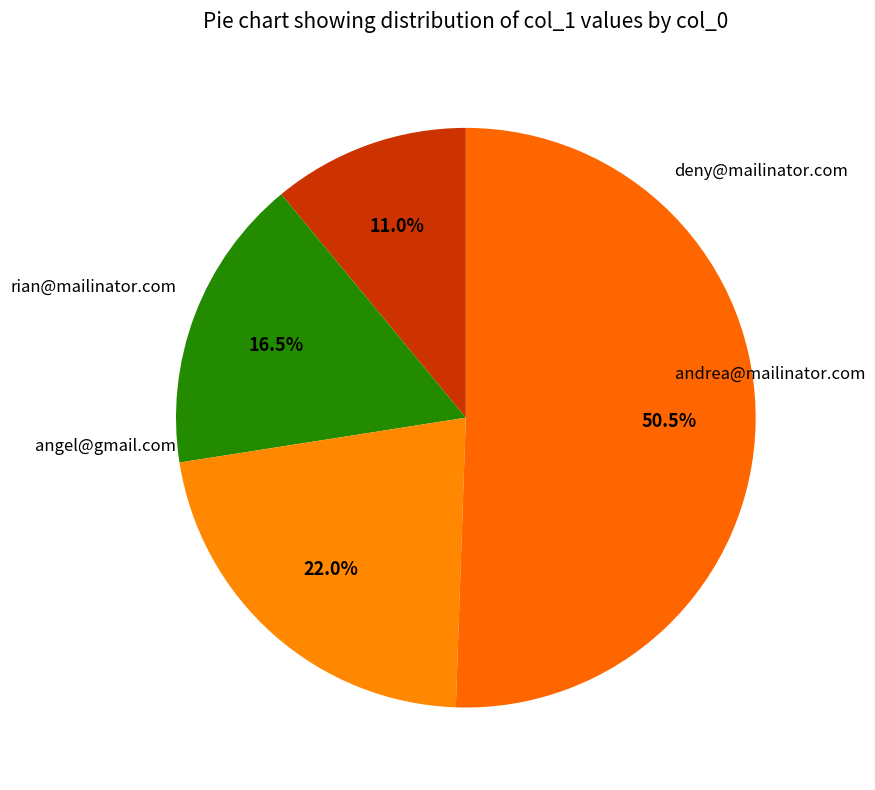

Does any single category account for the majority?

Yes